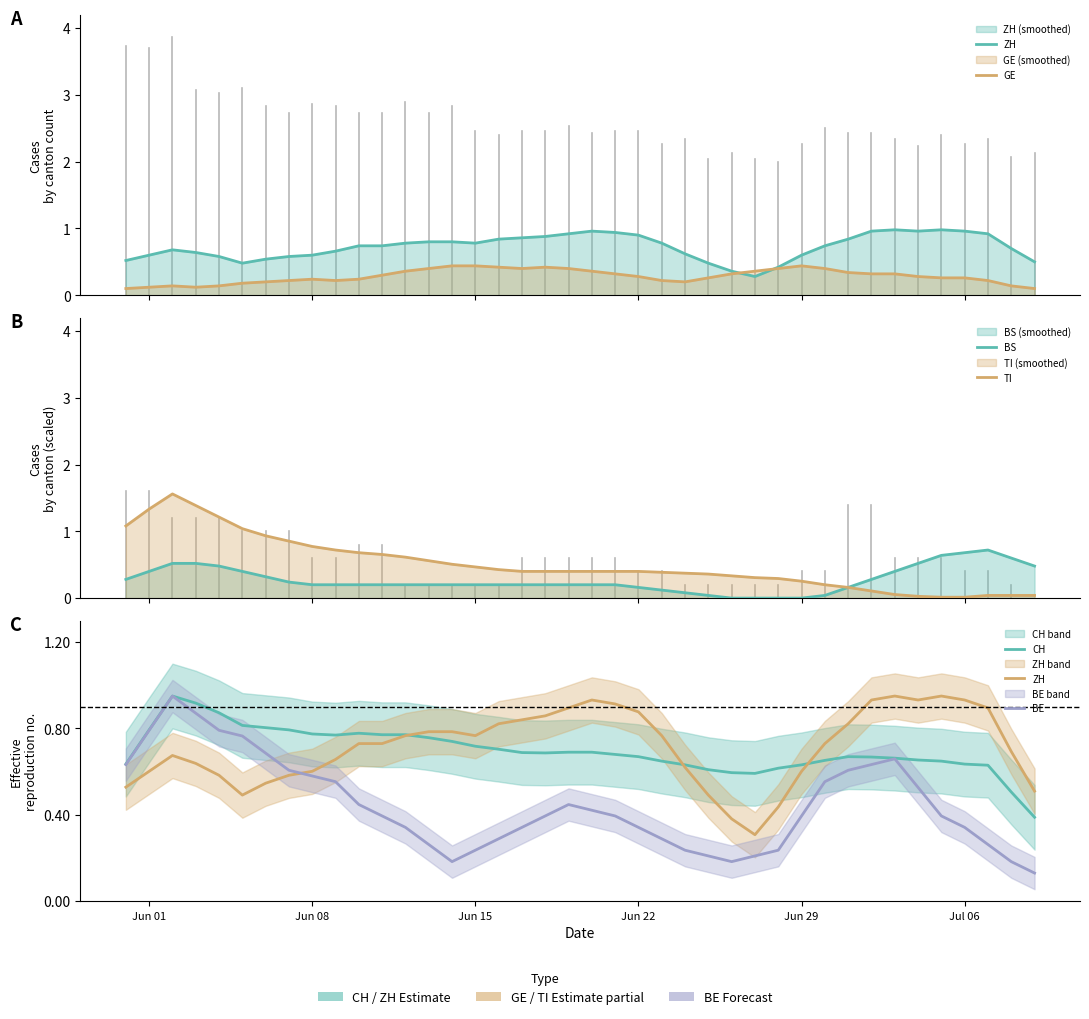

What are all the series names shown in the legend?

ZH, GE, BS, TI, CH, BE